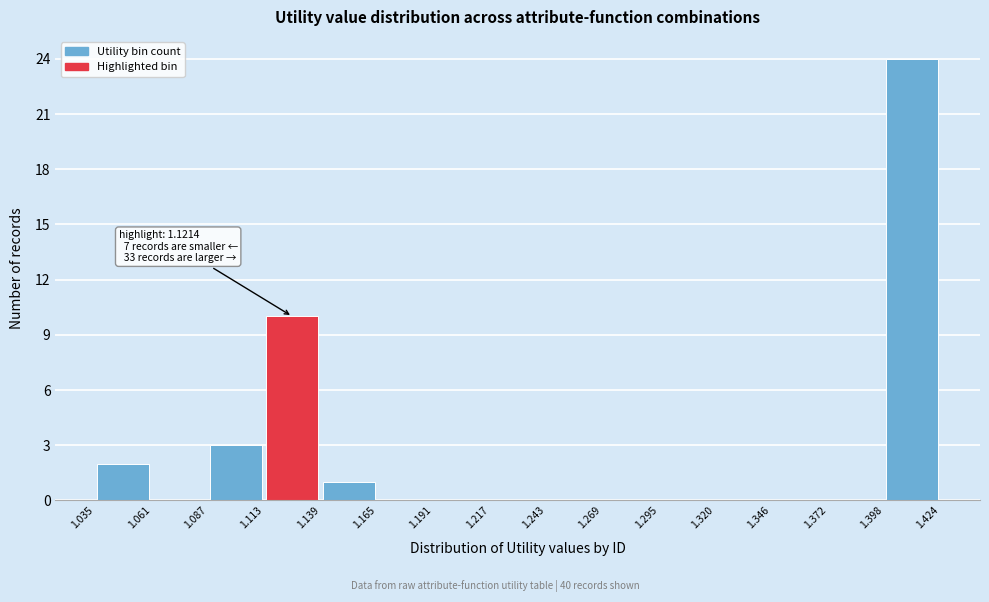

Over which range of the x-axis is the bar tallest?

1.398 to 1.424